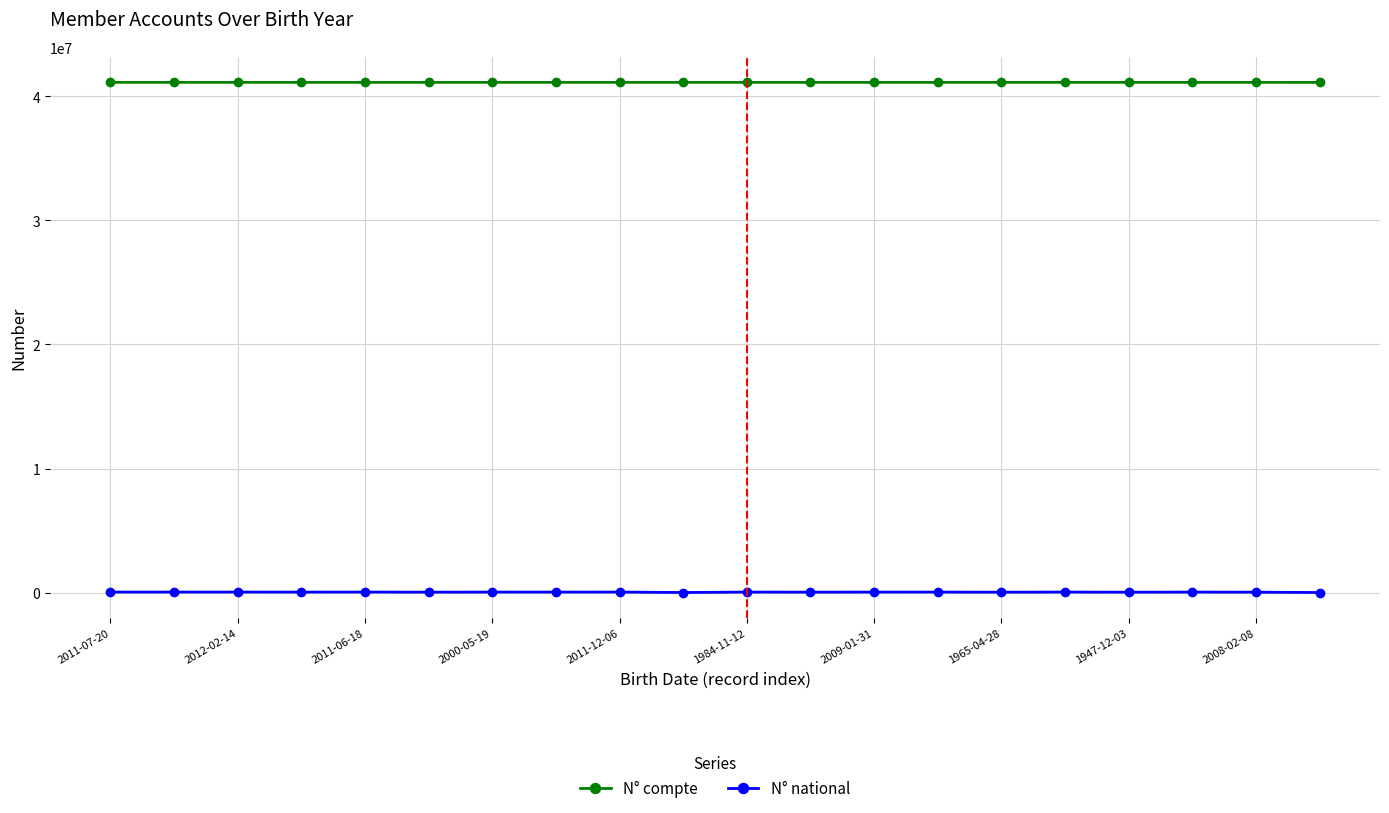

Does the chart have visible grid lines?

Yes